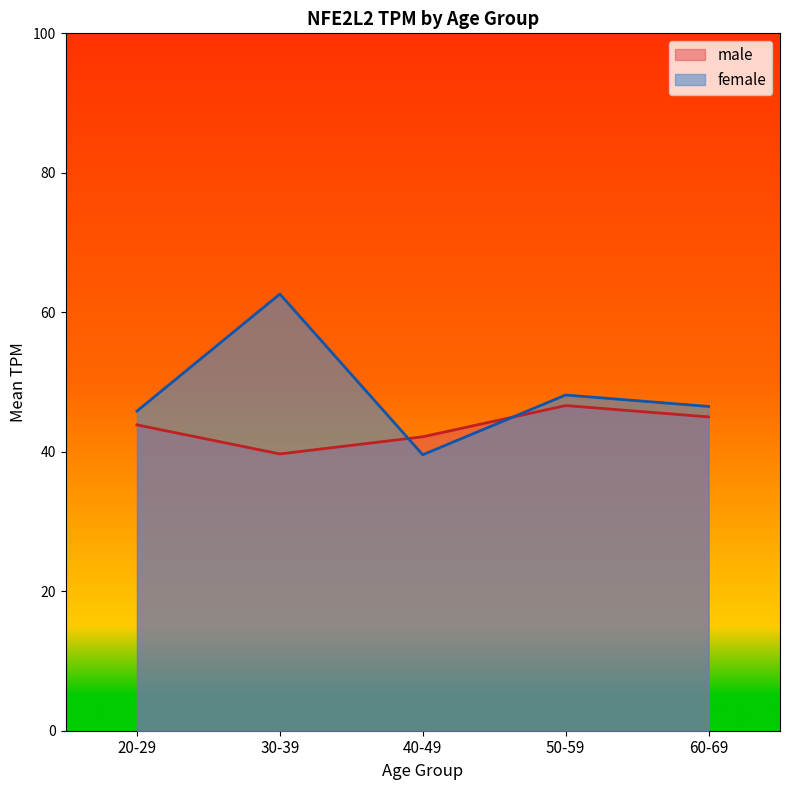

Which series has the widest spread of values?

female